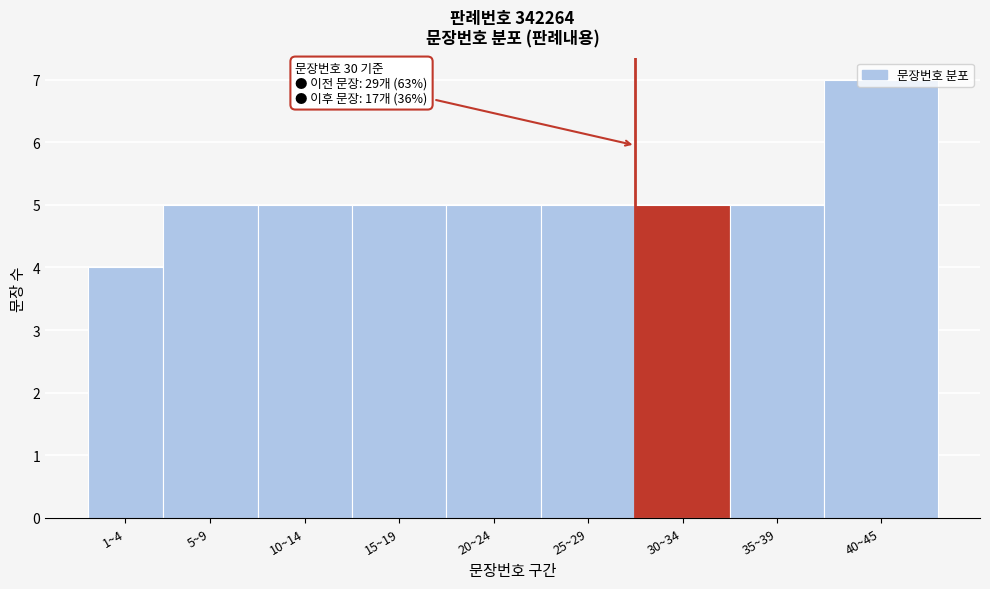

What value does the data have at 25~29?

5